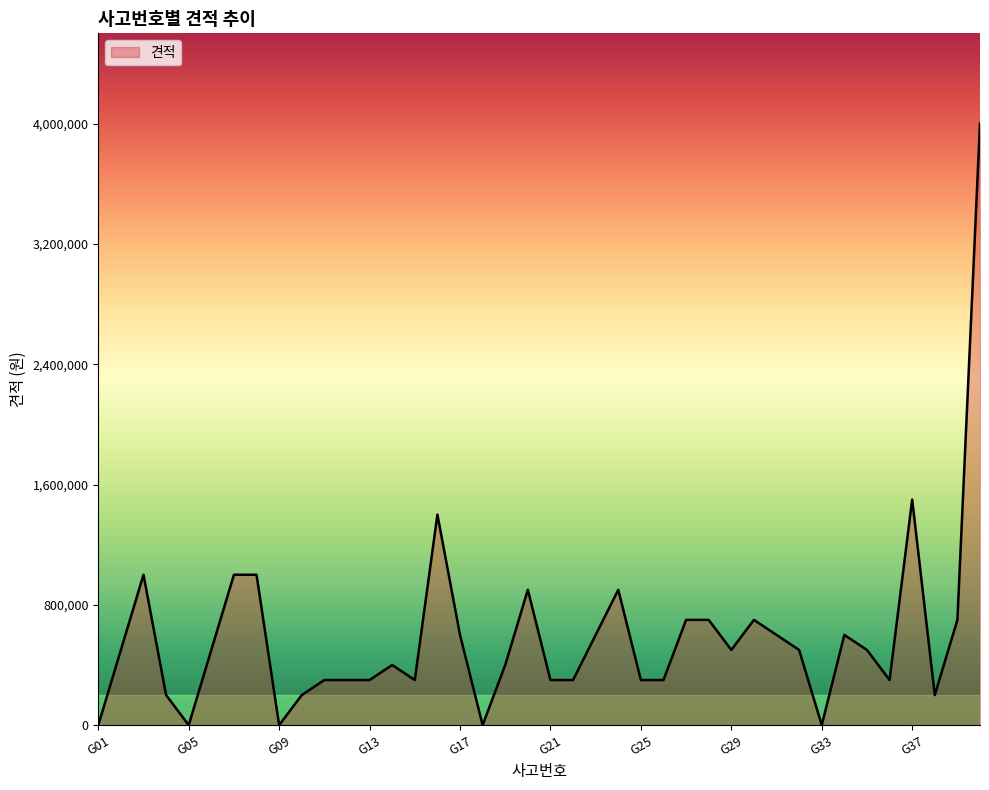

How many series are shown in this chart?

1